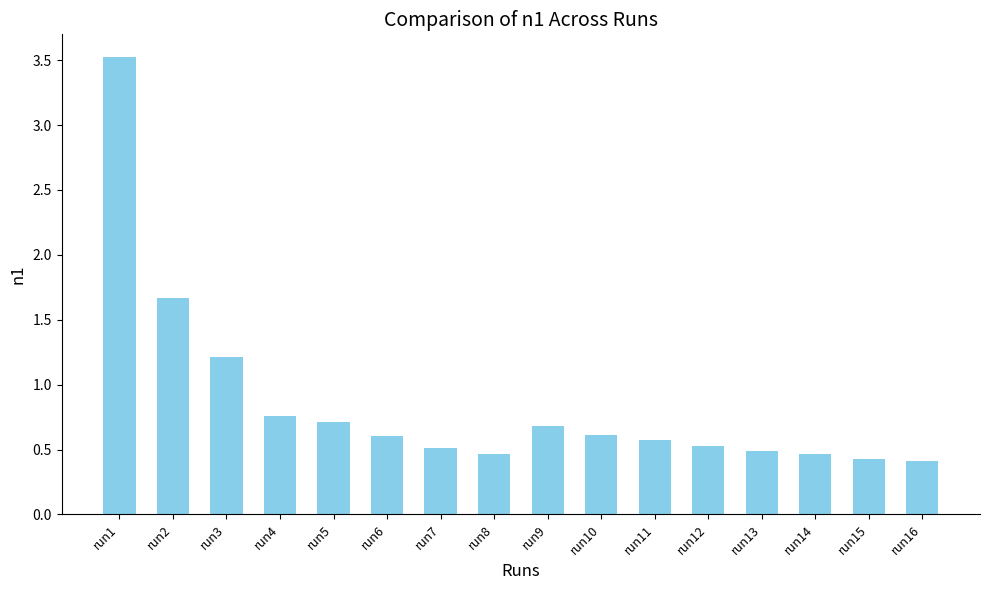

What is the difference between the second highest and minimum values?

1.3